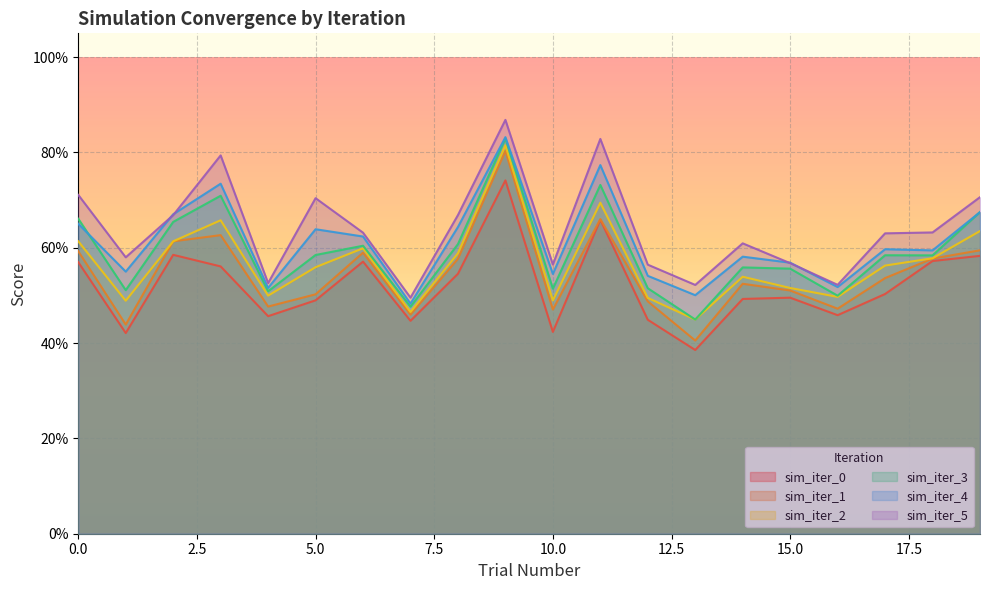

Reading right to left, extract all data points from this chart.

sim_iter_0: 19=0.6	18=0.6	17=0.5	16=0.5	15=0.5	14=0.5	13=0.4	12=0.4	11=0.7	10=0.4	9=0.7	8=0.5	7=0.4	6=0.6	5=0.5	4=0.5	3=0.6	2=0.6	1=0.4	0=0.6
sim_iter_1: 19=0.6	18=0.6	17=0.5	16=0.5	15=0.5	14=0.5	13=0.4	12=0.5	11=0.7	10=0.5	9=0.8	8=0.6	7=0.5	6=0.6	5=0.5	4=0.5	3=0.6	2=0.6	1=0.4	0=0.6
sim_iter_2: 19=0.6	18=0.6	17=0.6	16=0.5	15=0.5	14=0.5	13=0.4	12=0.5	11=0.7	10=0.5	9=0.8	8=0.6	7=0.5	6=0.6	5=0.6	4=0.5	3=0.7	2=0.6	1=0.5	0=0.6
sim_iter_3: 19=0.7	18=0.6	17=0.6	16=0.5	15=0.6	14=0.6	13=0.4	12=0.5	11=0.7	10=0.5	9=0.8	8=0.6	7=0.5	6=0.6	5=0.6	4=0.5	3=0.7	2=0.7	1=0.5	0=0.7
sim_iter_4: 19=0.7	18=0.6	17=0.6	16=0.5	15=0.6	14=0.6	13=0.5	12=0.5	11=0.8	10=0.5	9=0.8	8=0.6	7=0.5	6=0.6	5=0.6	4=0.5	3=0.7	2=0.7	1=0.6	0=0.7
sim_iter_5: 19=0.7	18=0.6	17=0.6	16=0.5	15=0.6	14=0.6	13=0.5	12=0.6	11=0.8	10=0.6	9=0.9	8=0.7	7=0.5	6=0.6	5=0.7	4=0.5	3=0.8	2=0.7	1=0.6	0=0.7